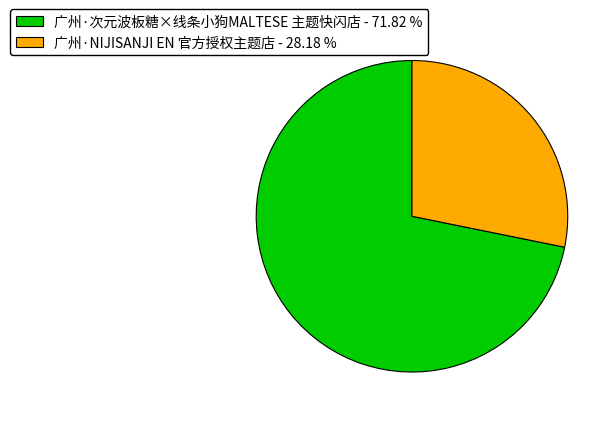

Rank the categories by value from highest to lowest.

广州·次元波板糖×线条小狗MALTESE 主题快闪店, 广州·NIJISANJI EN 官方授权主题店